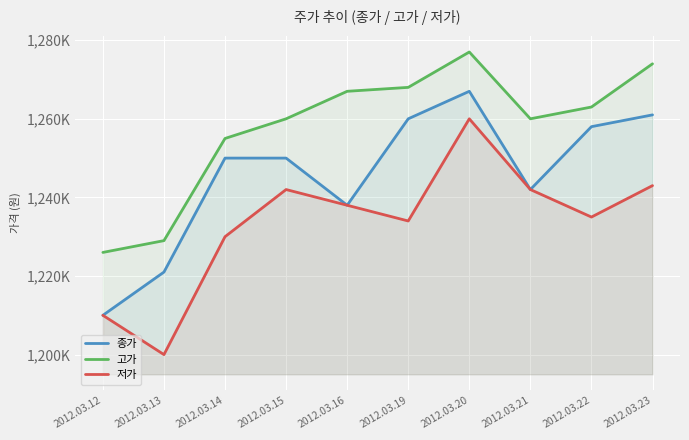

True or false: 저가 and 고가 cross at least once.

False